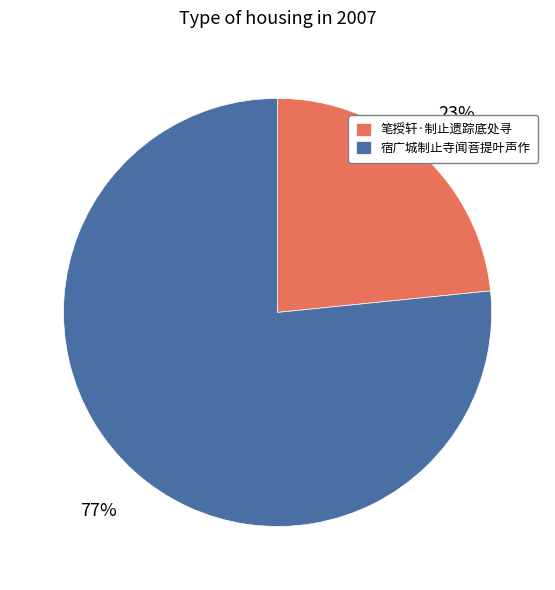

The 笔授轩·制止遗踪底处寻 slice represents 23% of the pie. True or false?

True